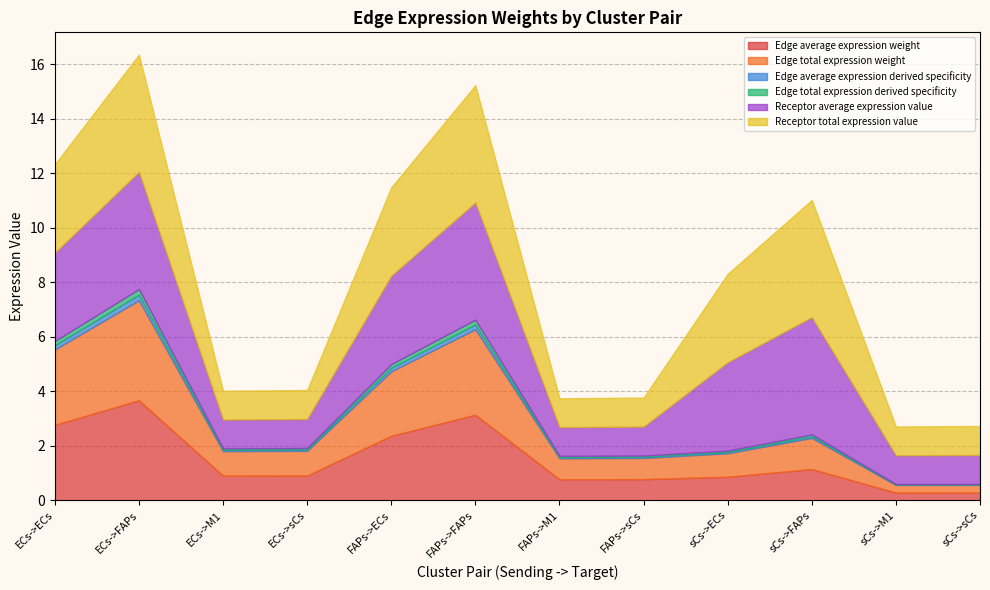

Count the number of categories in the chart.

12